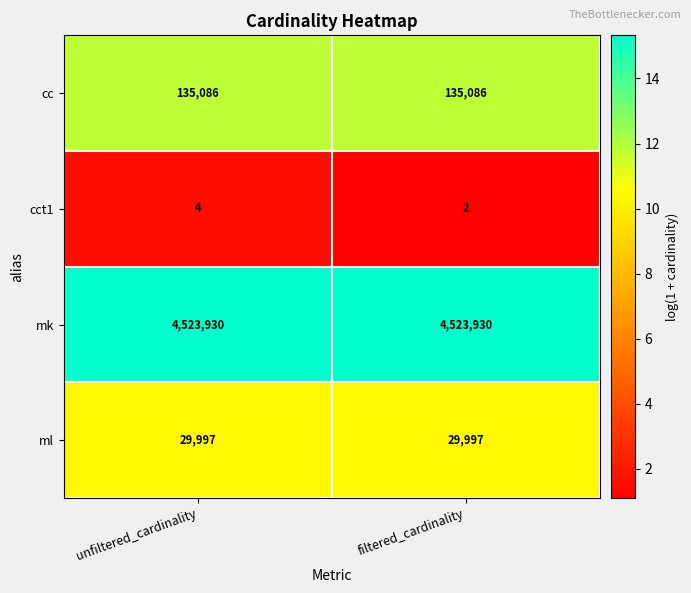

What is the maximum value shown in the chart?

4523930